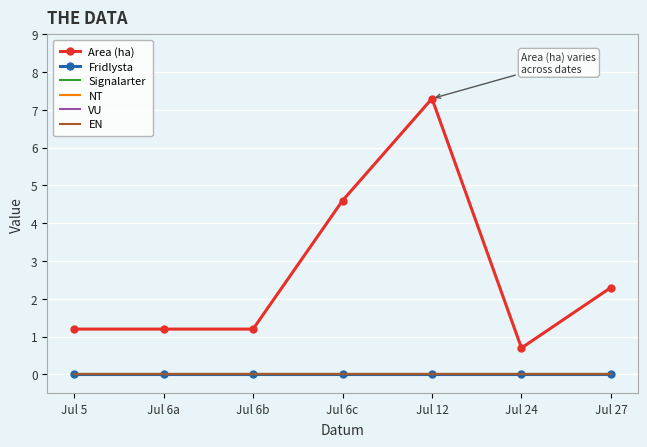

Which series has the largest total across all categories?

Area (ha)